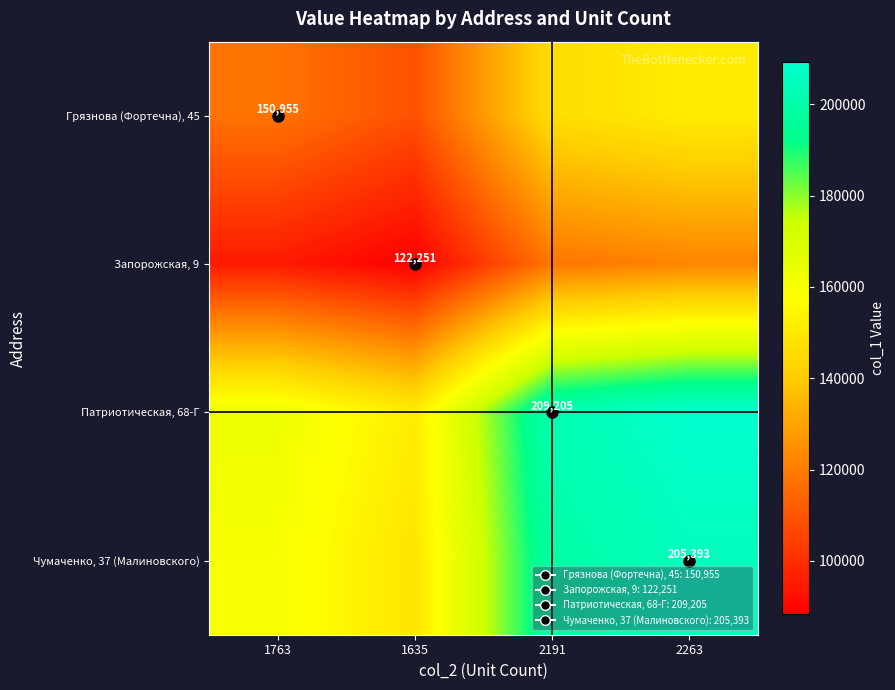

Is the value of Патриотическая, 68-Г at 2263 greater than the value of Грязнова (Фортечна), 45 at 2191?

Yes